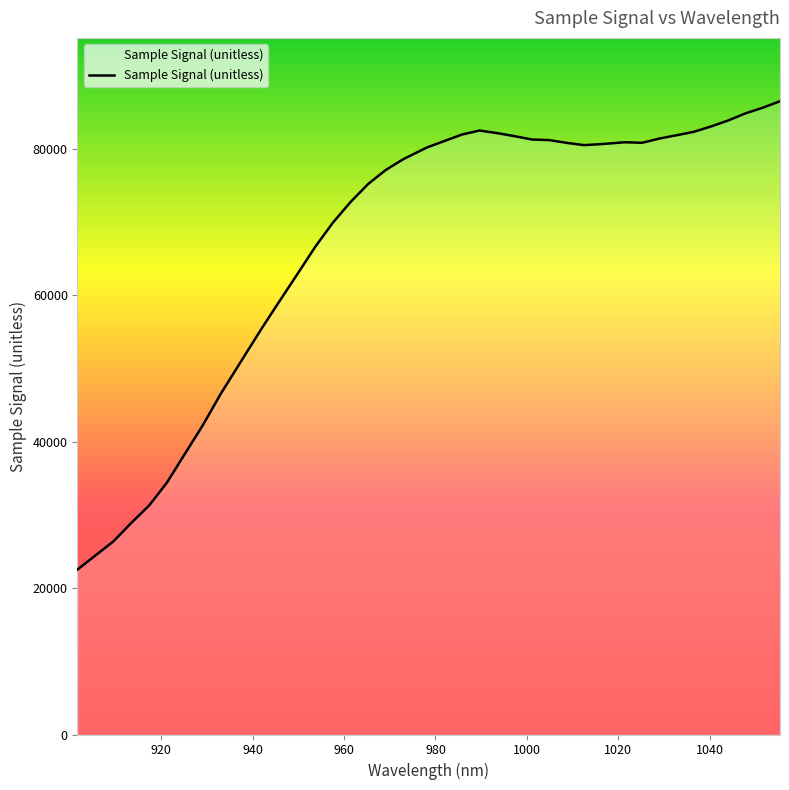

What is the sum of all values?

2690817